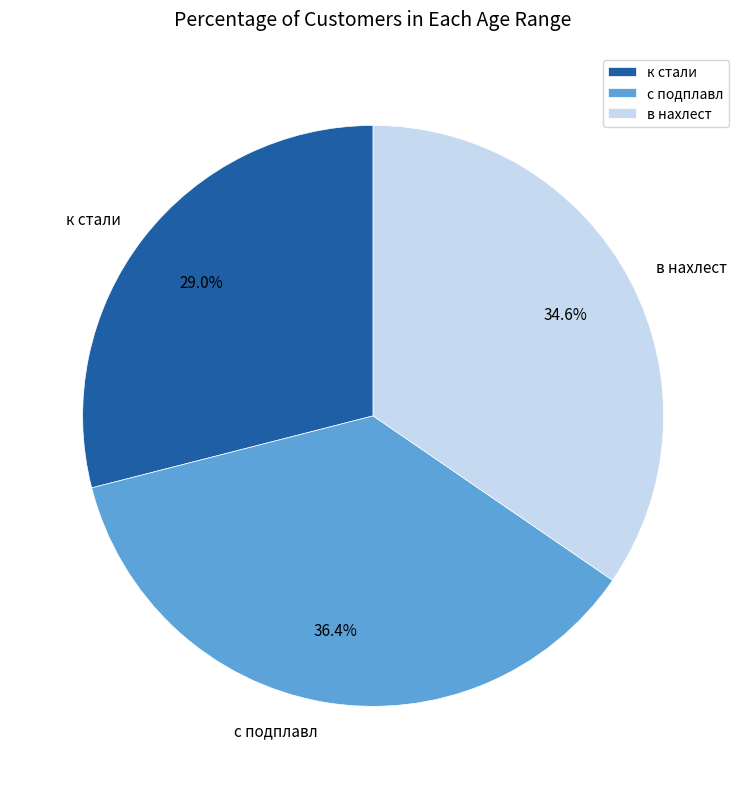

Is the sum of в нахлест and к стали greater than half?

Yes